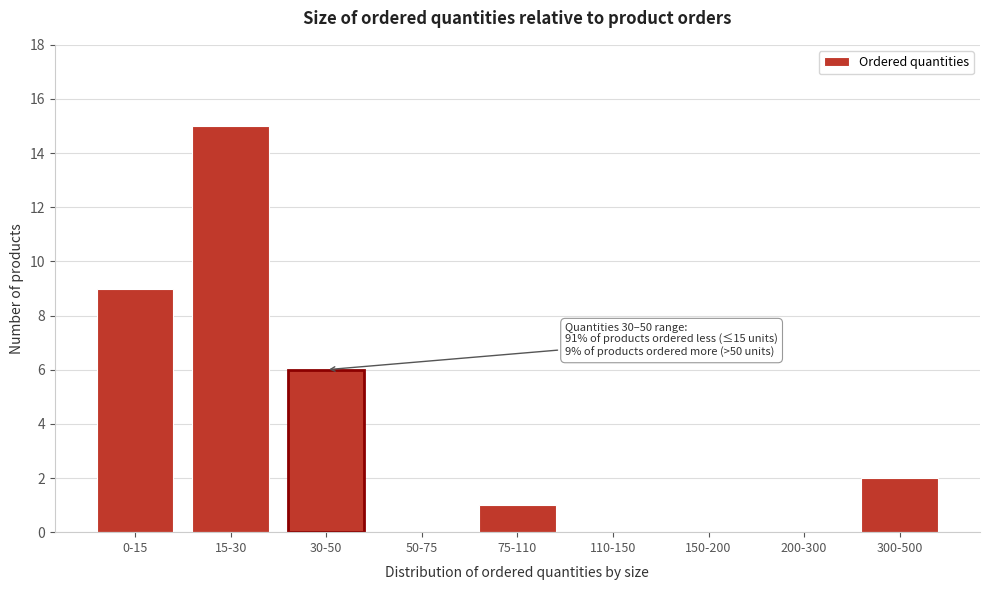

Reading right to left, what are all the values shown in this chart?

300-500=2	200-300=0	150-200=0	110-150=0	75-110=1	50-75=0	30-50=6	15-30=15	0-15=9